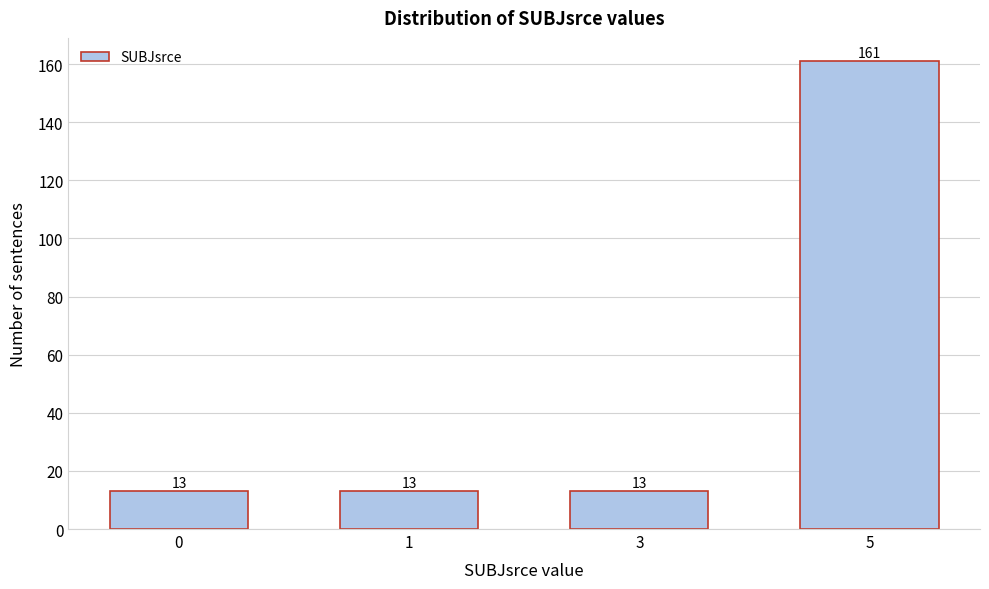

Reading right to left, list all the values displayed in this chart.

5=161	3=13	1=13	0=13